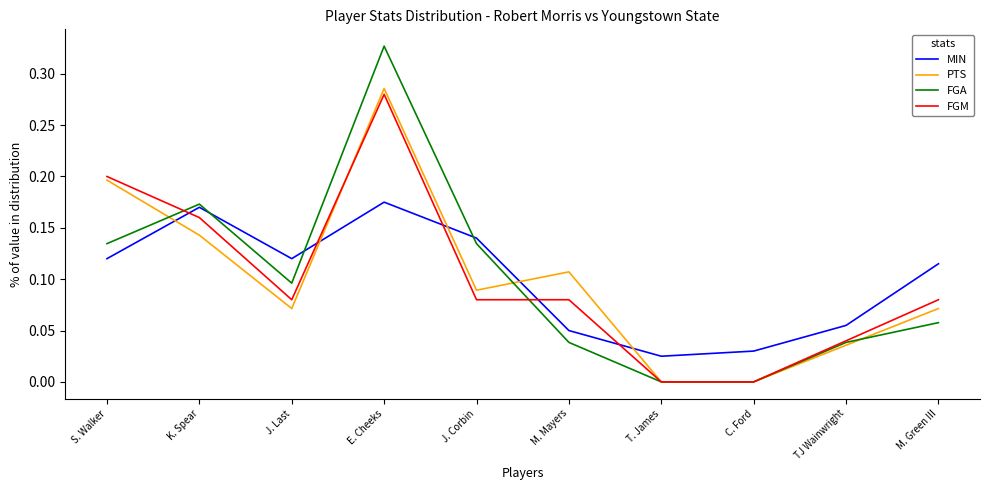

At which category does FGA reach its first local valley?

J. Last